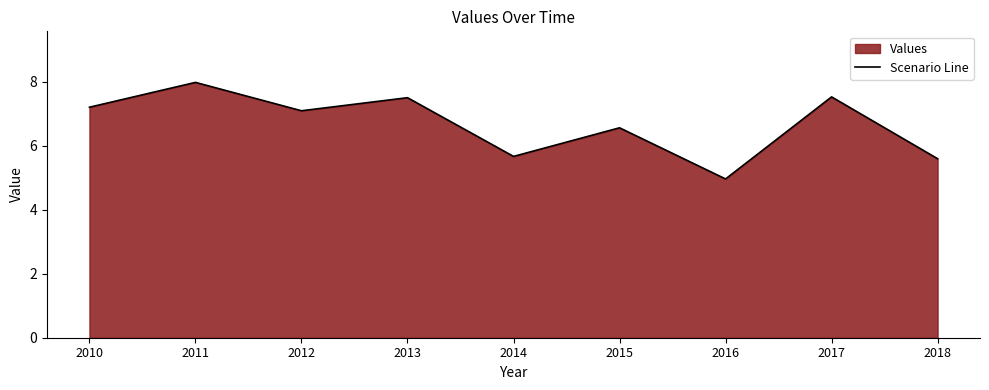

What is the change in value from 2015 to 2016?

-1.6